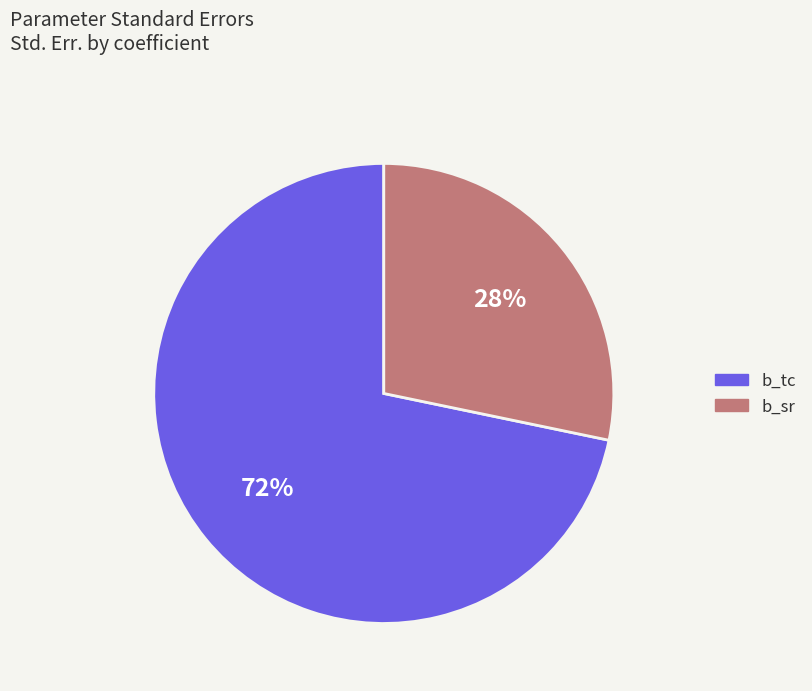

Does b_tc account for over 50% of the chart?

Yes